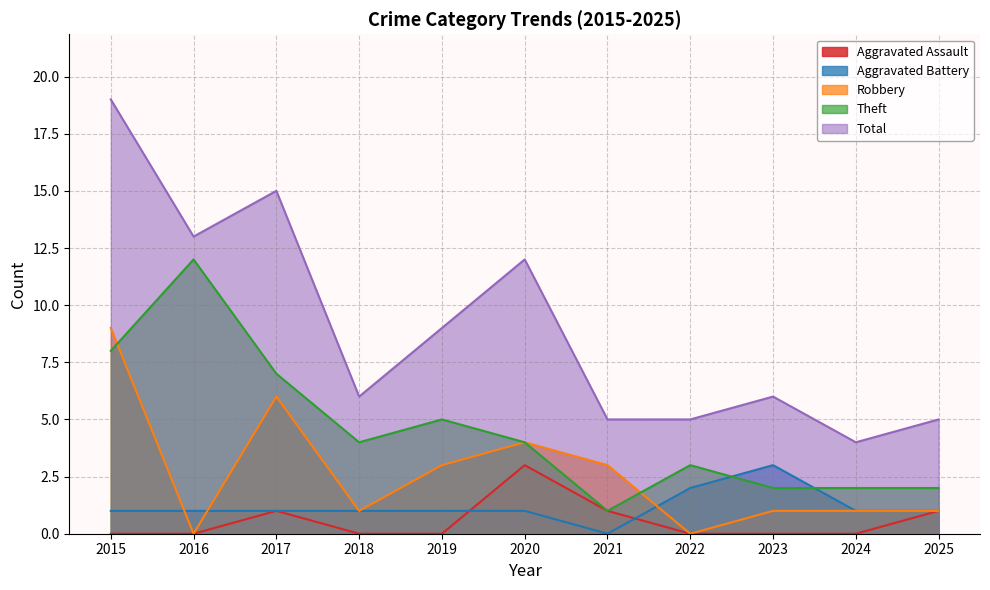

Which series has the largest total across all categories?

Total